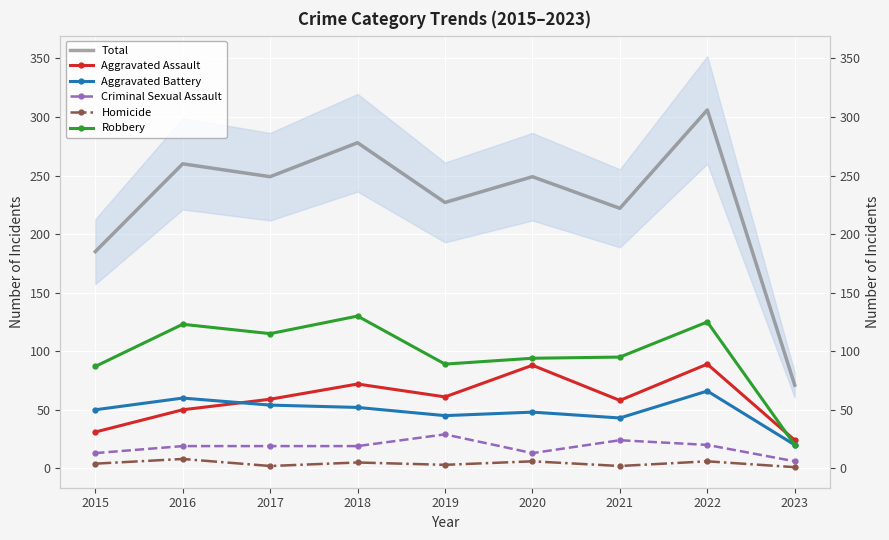

Which series has the largest range (max minus min)?

Total